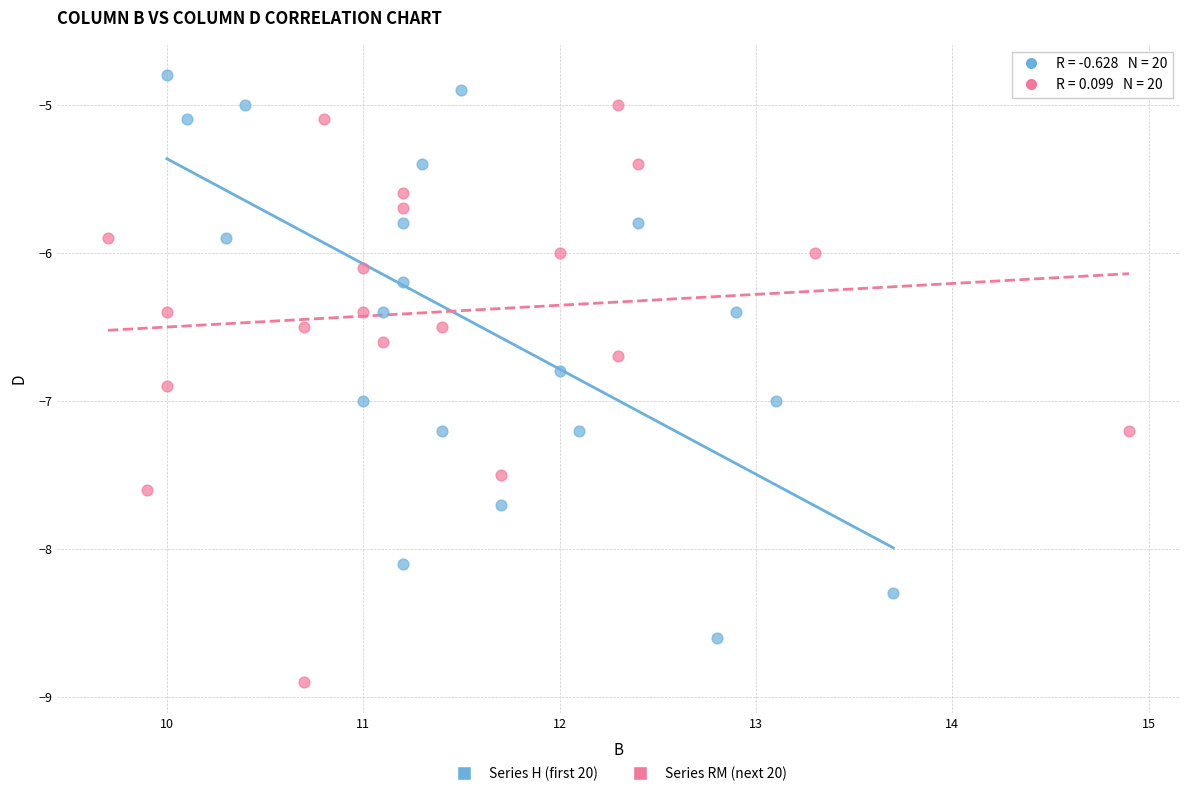

What are all the series names shown in the legend?

Series H (first 20), Series RM (next 20)